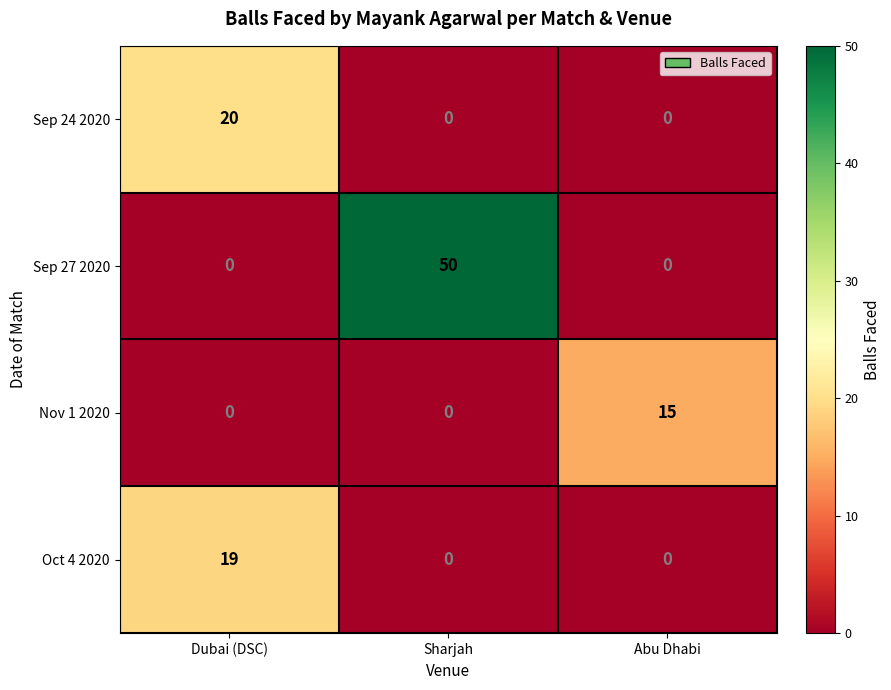

Rank the series by their maximum value, from lowest to highest.

Nov 1 2020, Oct 4 2020, Sep 24 2020, Sep 27 2020